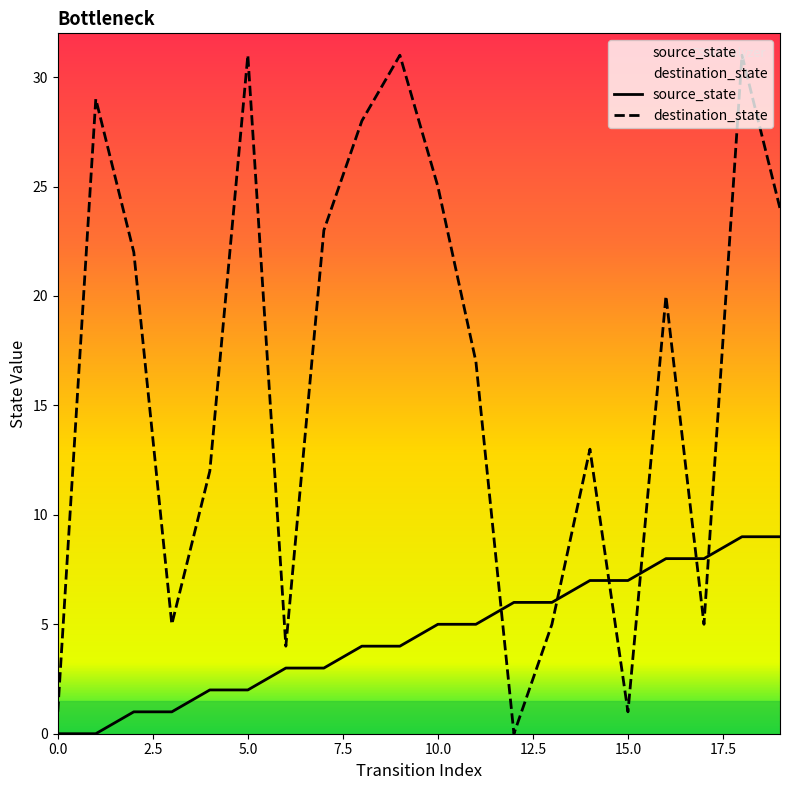

At which category is the sum across all series the highest?

18